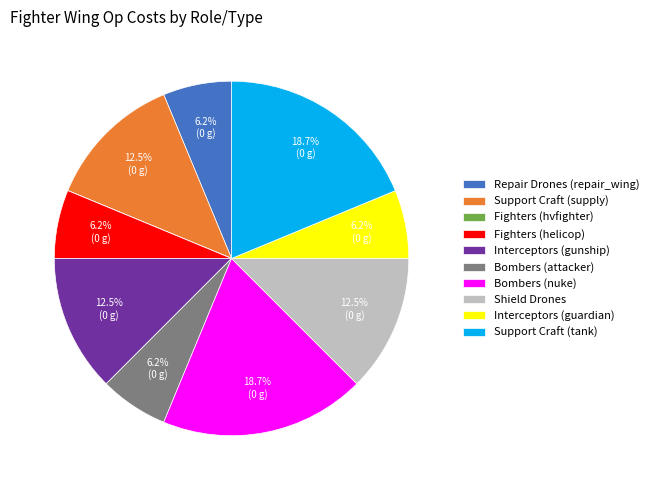

Does Interceptors (gunship) represent more than half of the total?

No